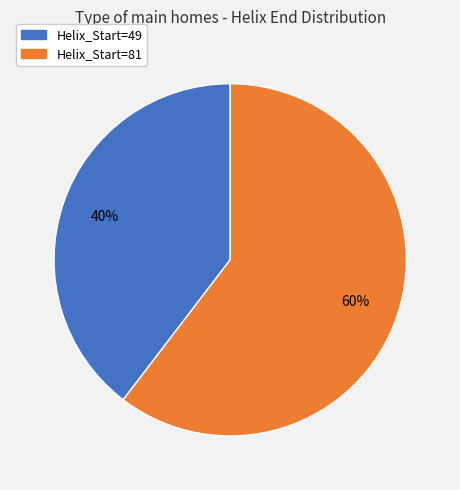

Combined, do Helix_Start=81 and Helix_Start=49 account for over 50%?

Yes